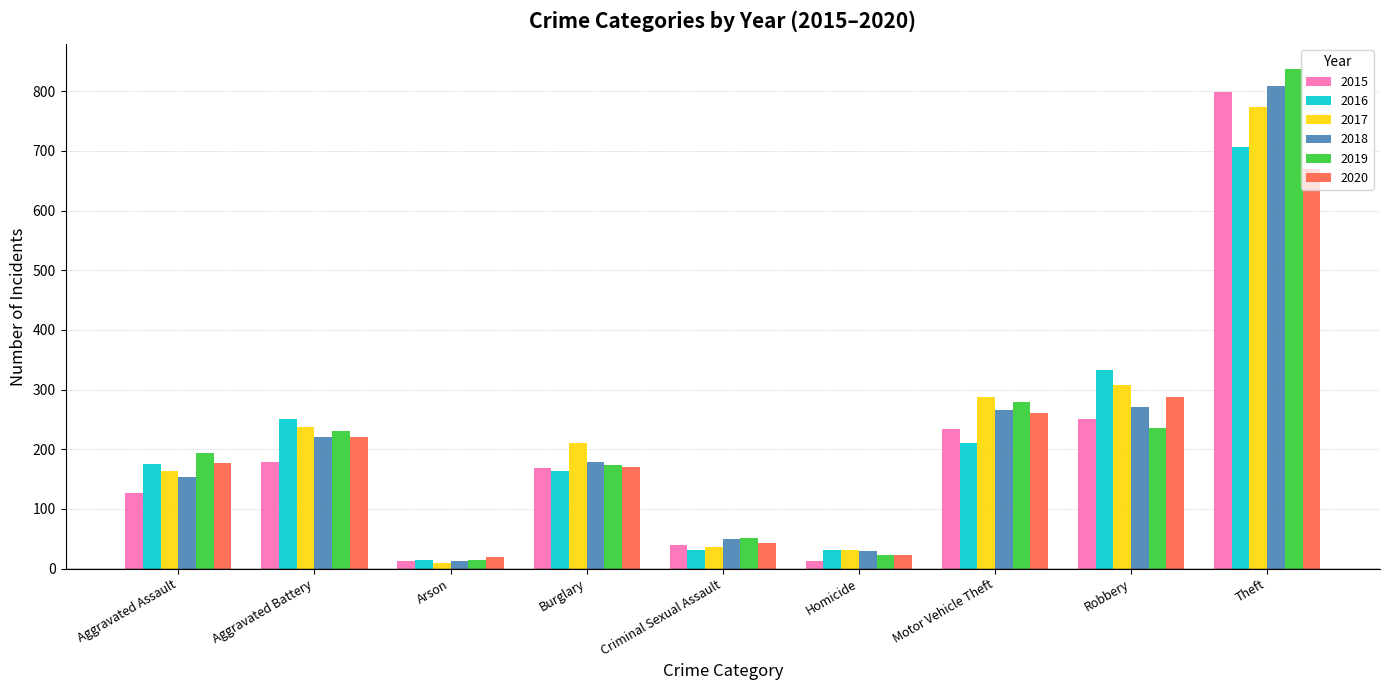

How many bars are there in each group?

6